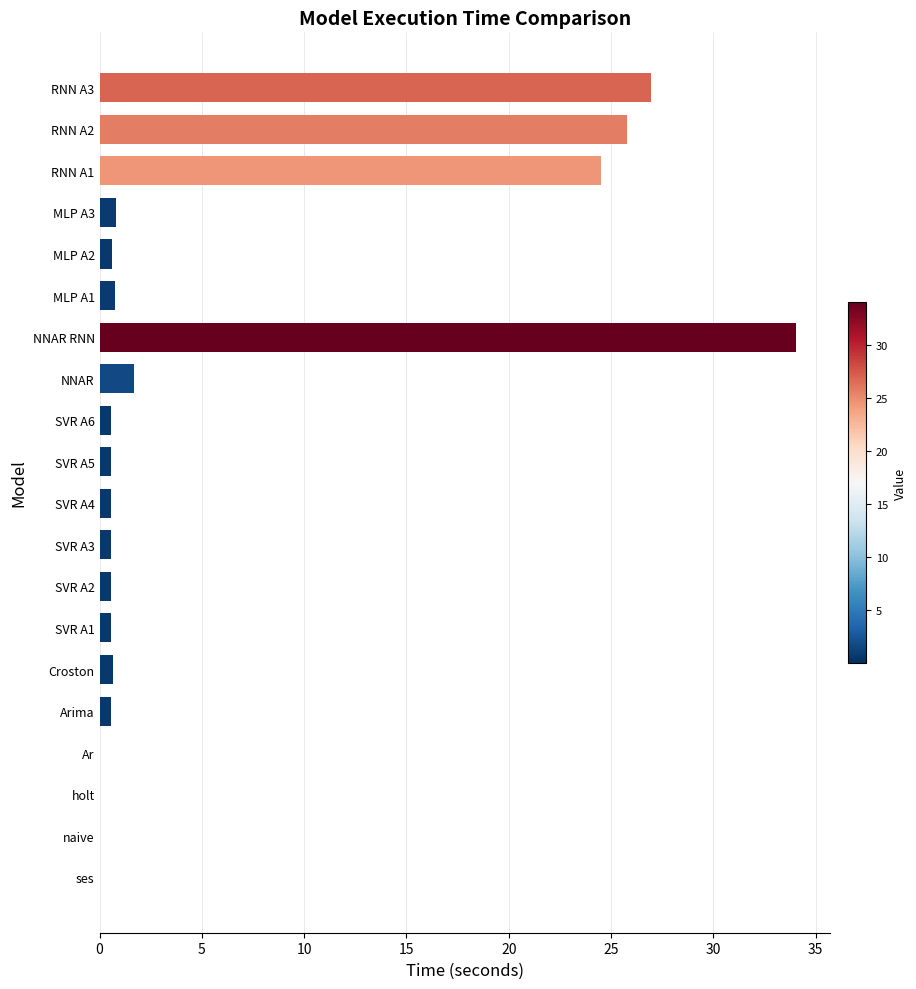

What is the sum of all values?

119.6